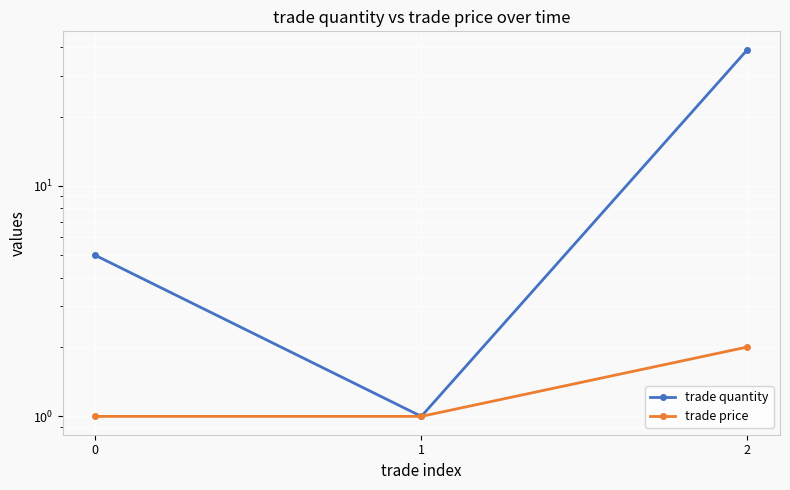

Rank the categories by trade quantity value from highest to lowest.

2, 0, 1